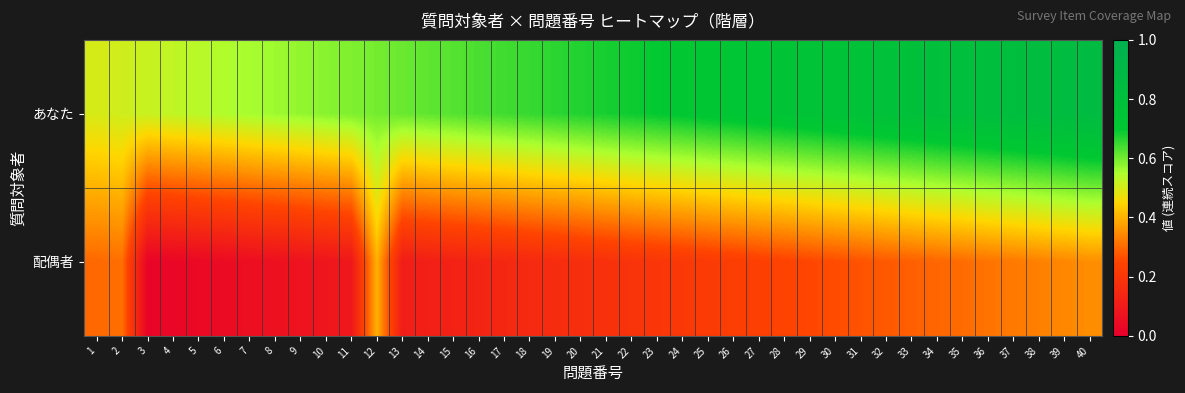

Which category has the lowest value across all series?

3